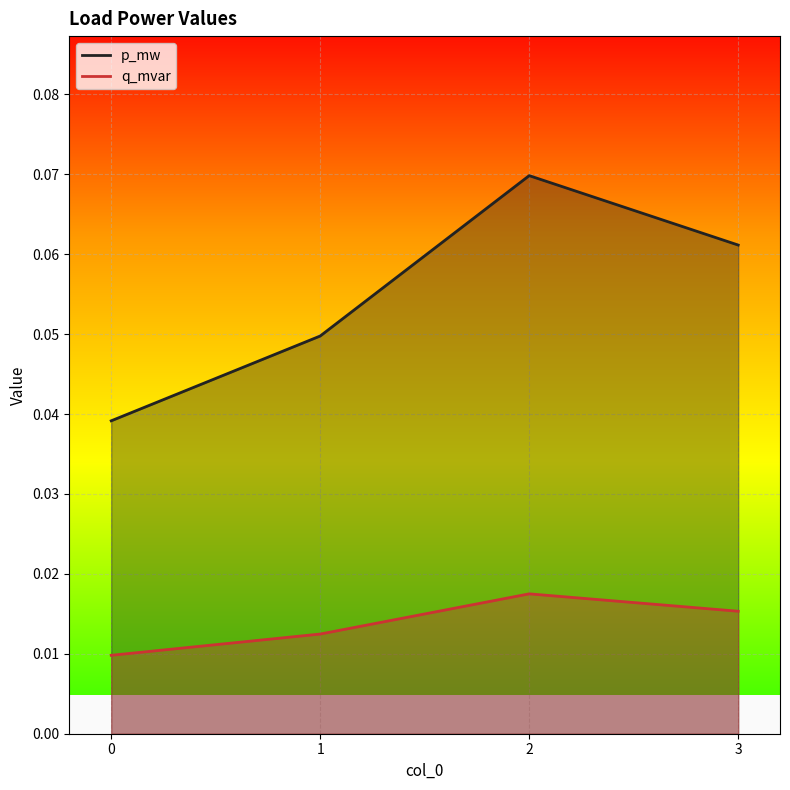

The q_mvar series shows 0.0 at 3. True or false?

True